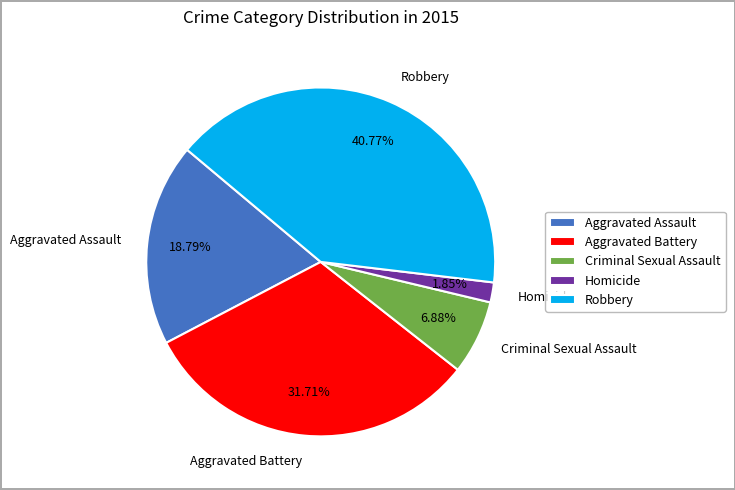

What is the ratio of the value at Robbery to the value at Aggravated Assault?

2.2